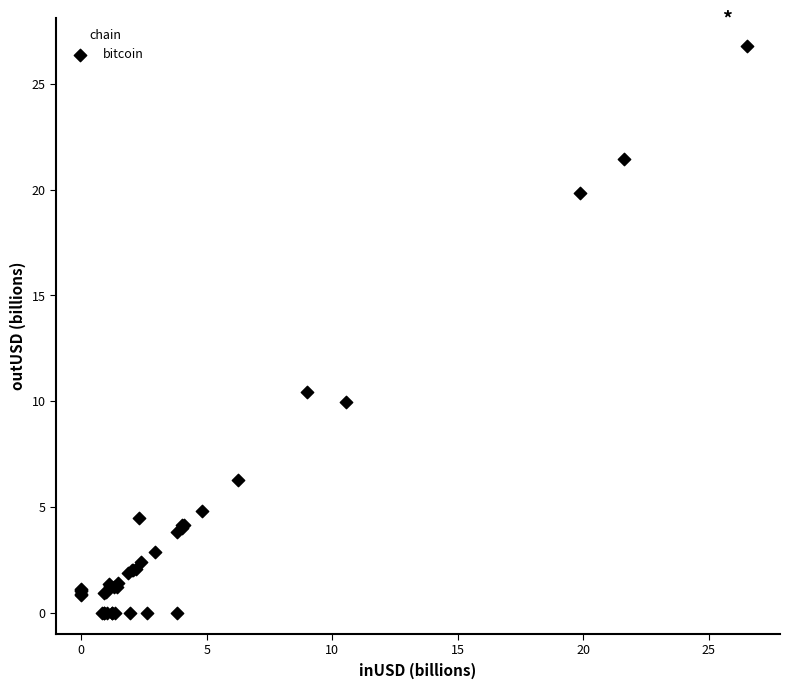

What Y value in the scatter plot is closest to 13?

10.4